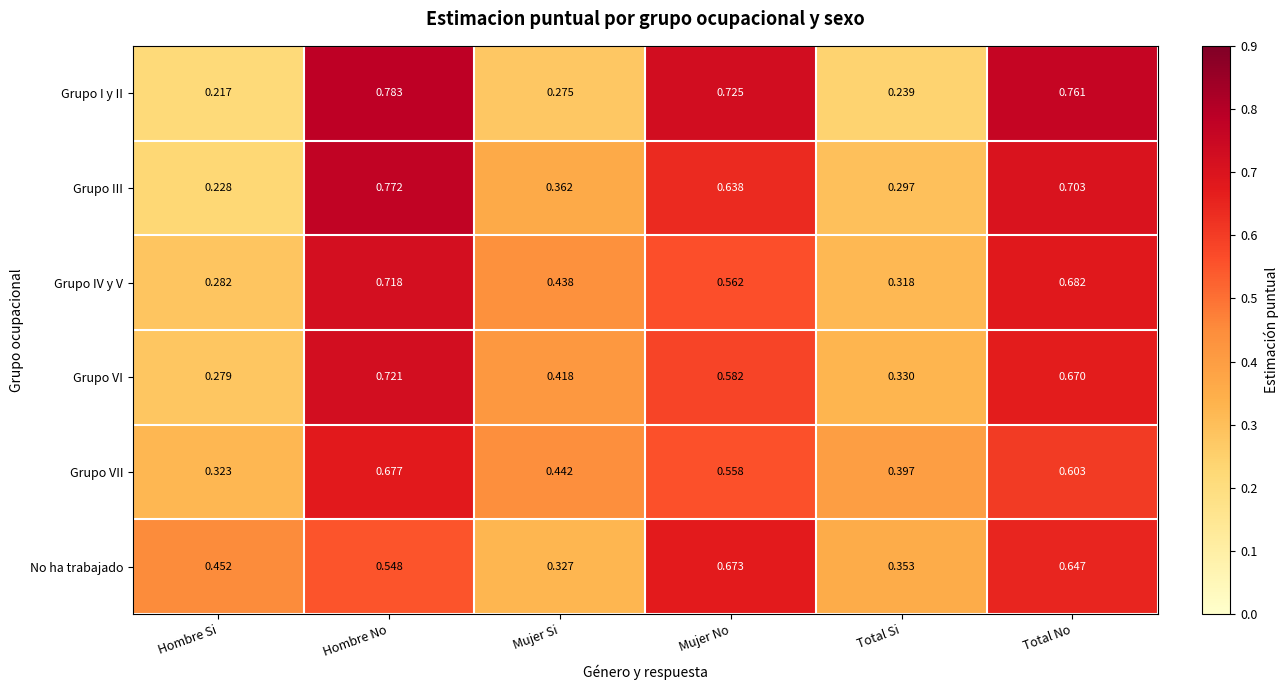

Rank the series at Total No from lowest to highest value.

Grupo VII, No ha trabajado, Grupo VI, Grupo IV y V, Grupo III, Grupo I y II